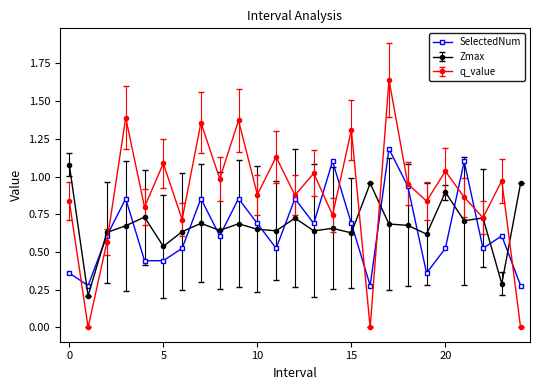

List the series in order of their peak value, highest first.

q_value, SelectedNum, Zmax